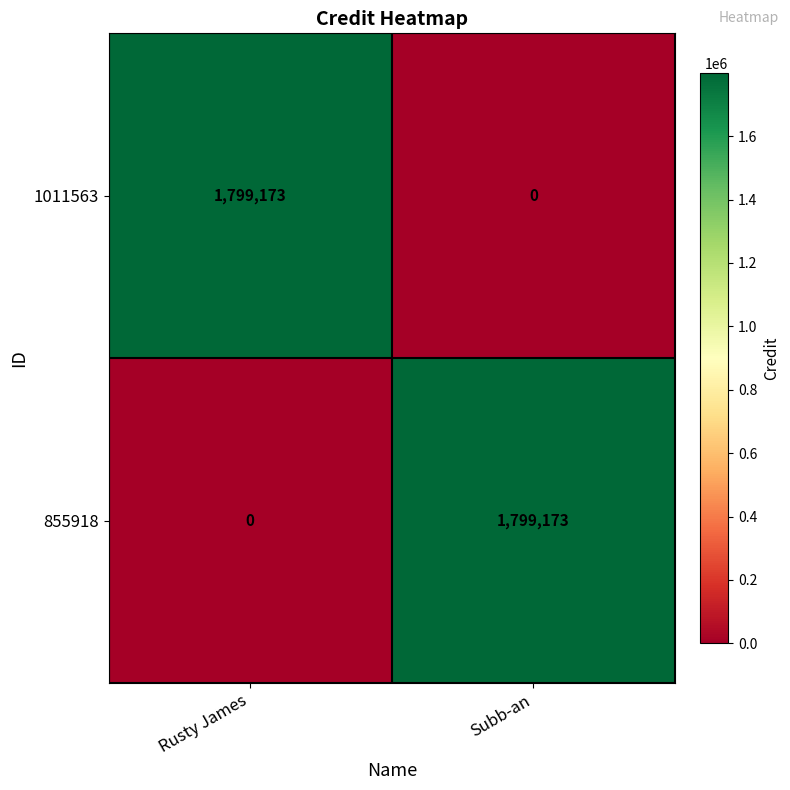

At Rusty James, list the series in order from largest to smallest.

1011563, 855918